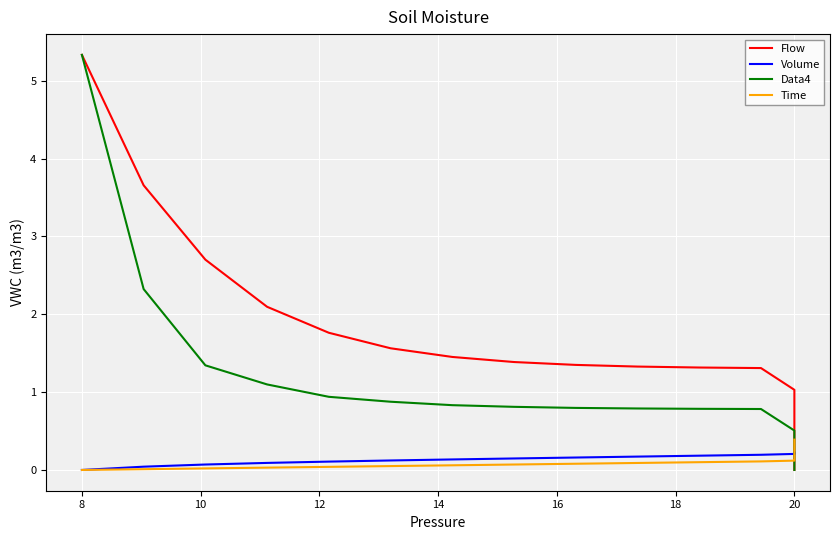

What are all the series names shown in the legend?

Flow, Volume, Data4, Time